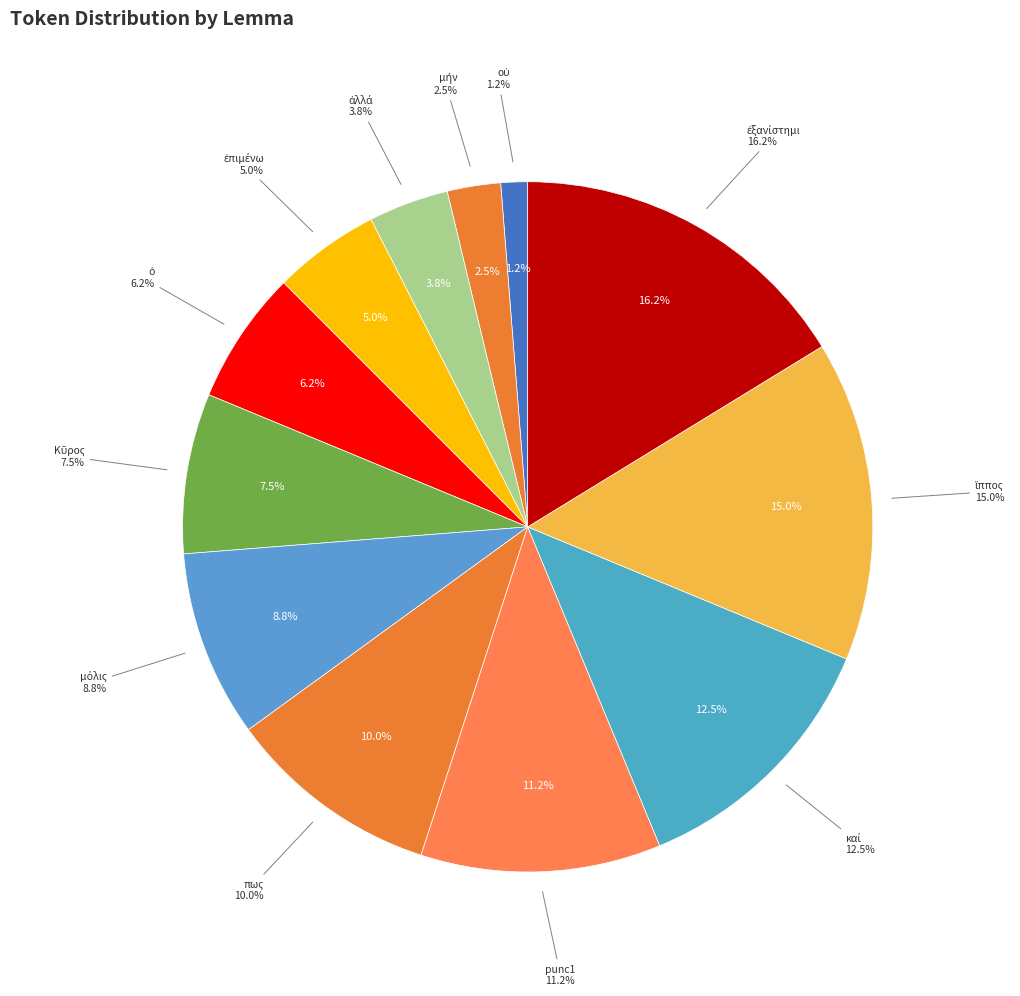

The μήν slice represents 2% of the pie. True or false?

True